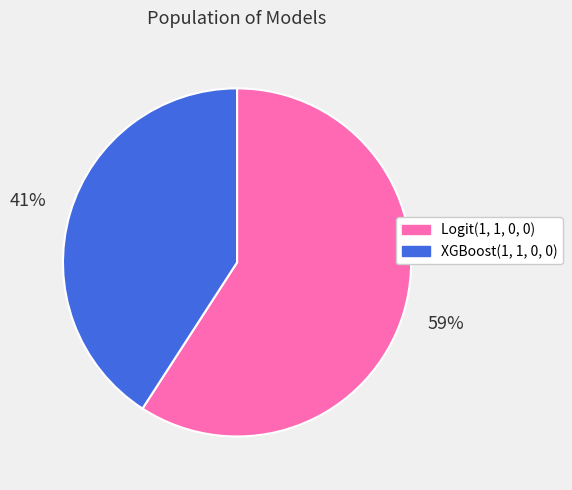

True or false: Logit(1, 1, 0, 0) accounts for 50% of the total.

False